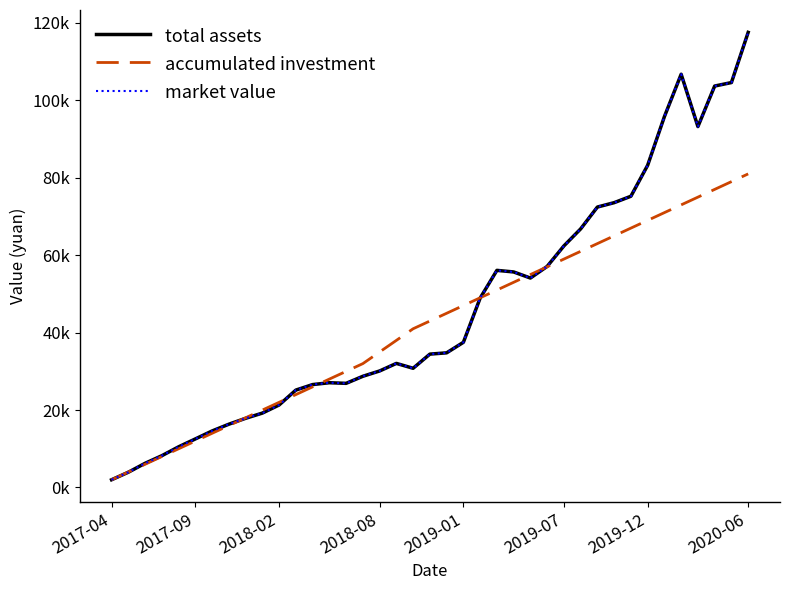

Is this an area chart (filled region under the line)?

No